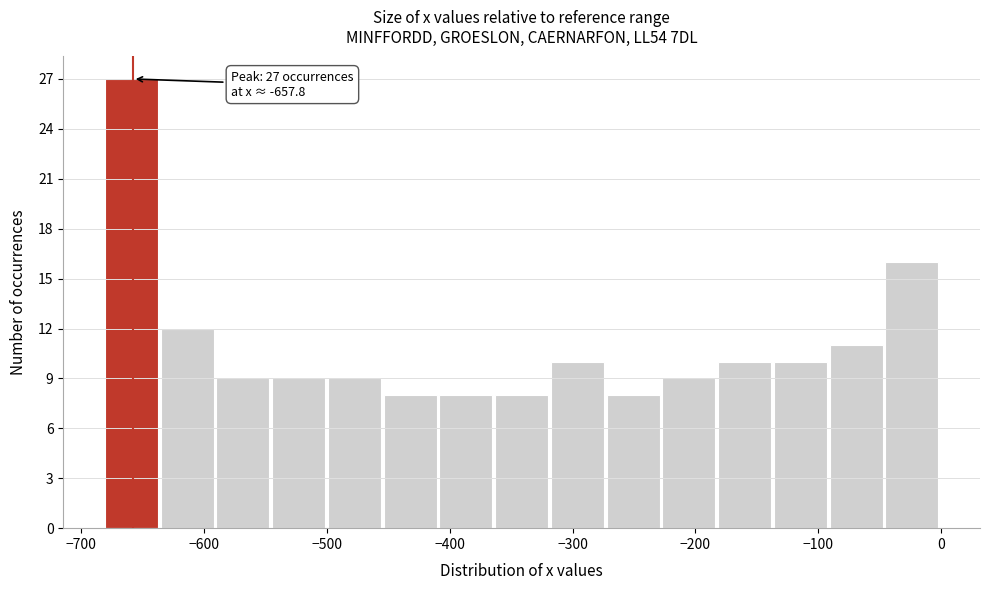

Which range on the x-axis has the tallest bar?

-680 to -640